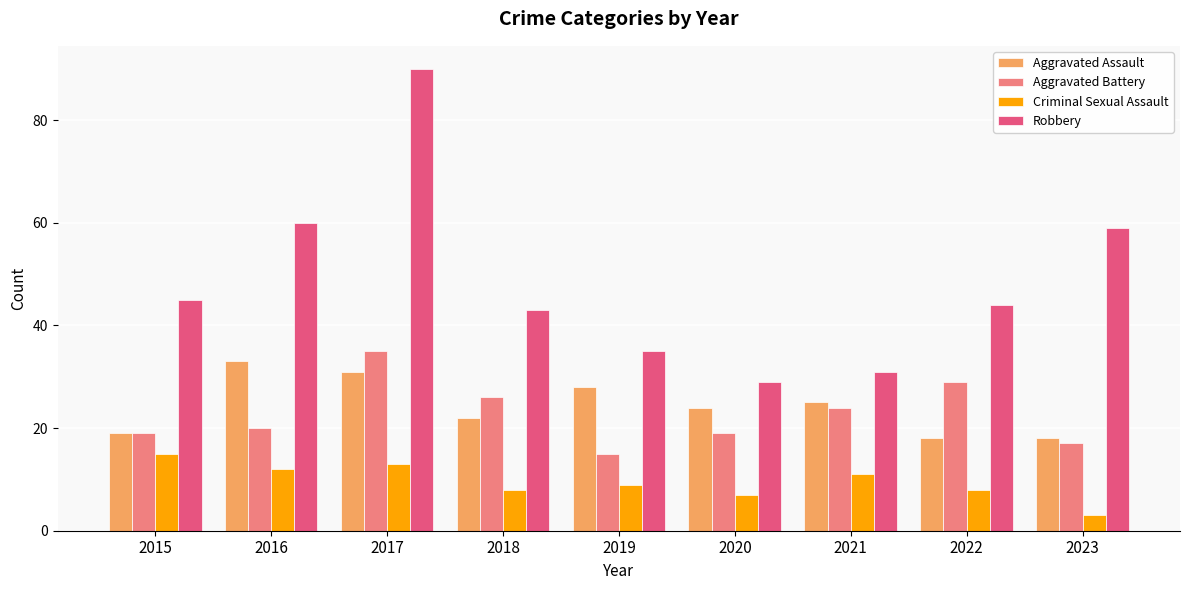

What is the spread (max minus min) of values at 2020?

22